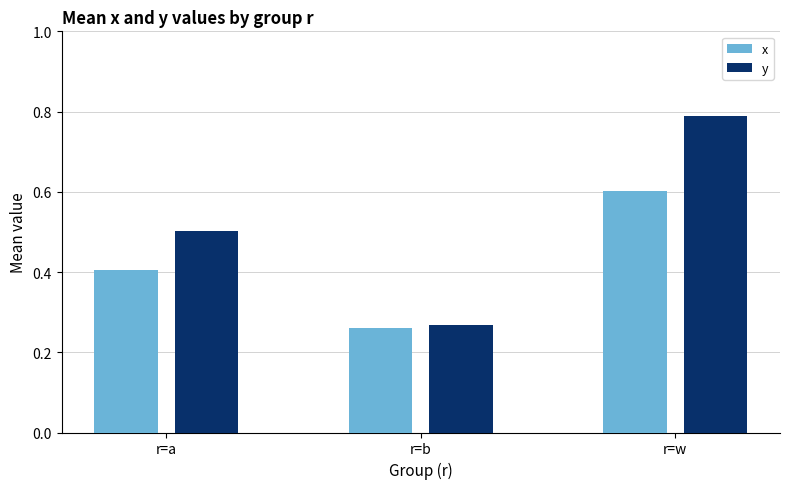

Which series has the widest spread of values?

y